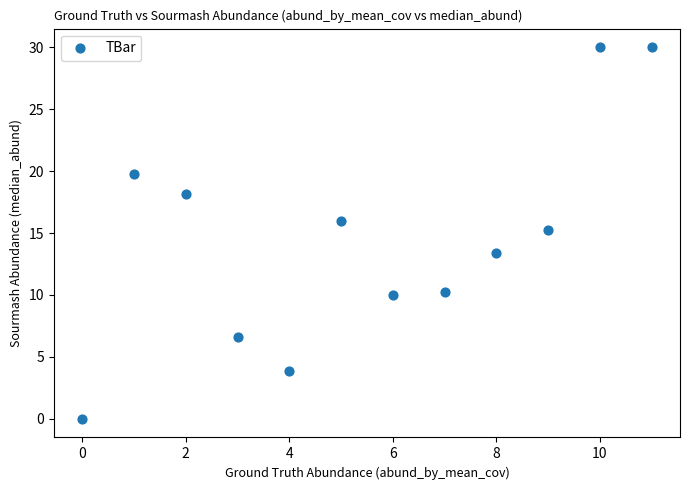

What is the range of Y values (max minus min)?

30.0